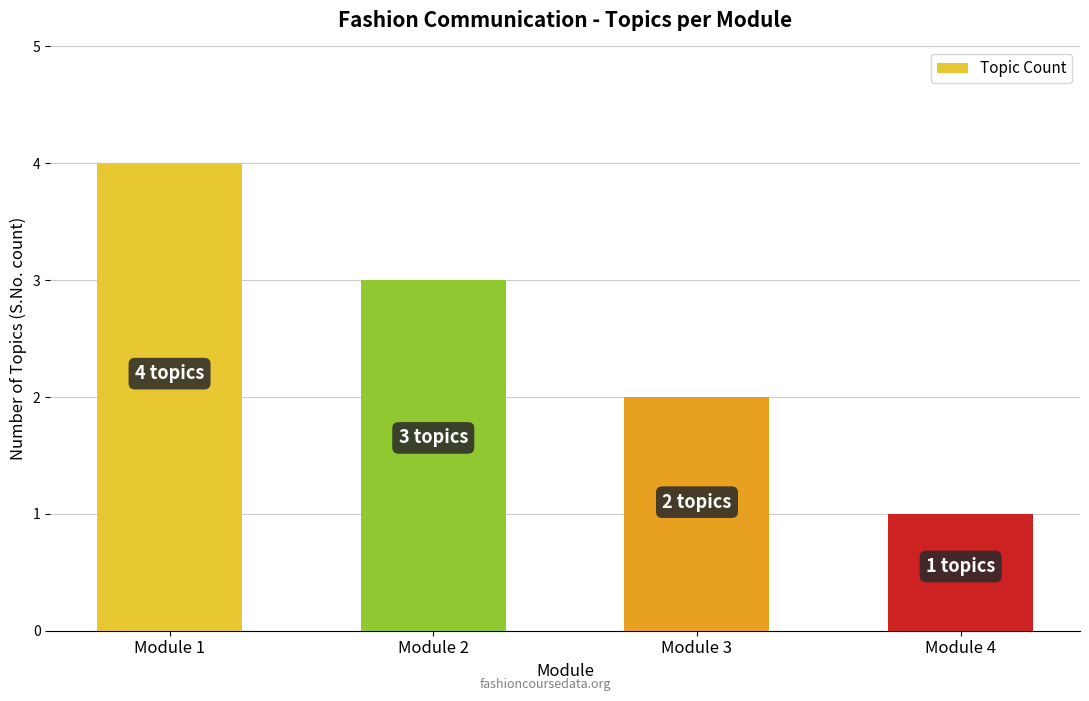

True or false: the data shows 4 at Module 2.

False